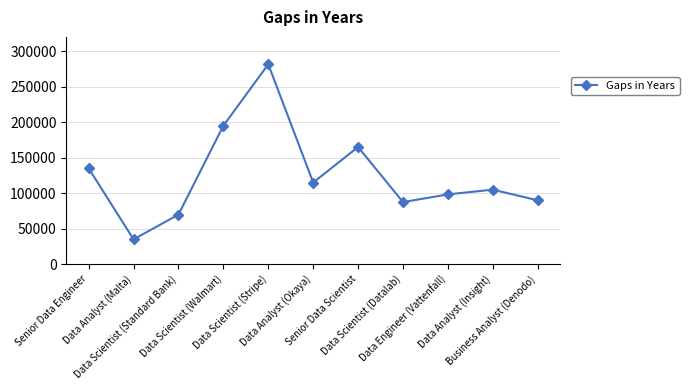

What position from the left is Data Analyst (Okaya)?

6